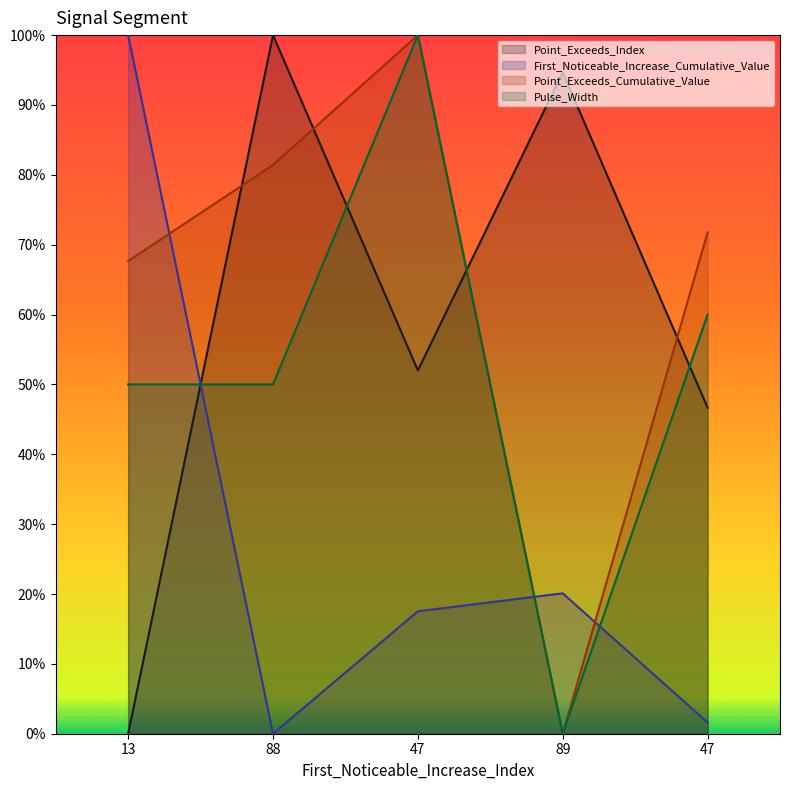

Which series has the largest total across all categories?

Point_Exceeds_Cumulative_Value